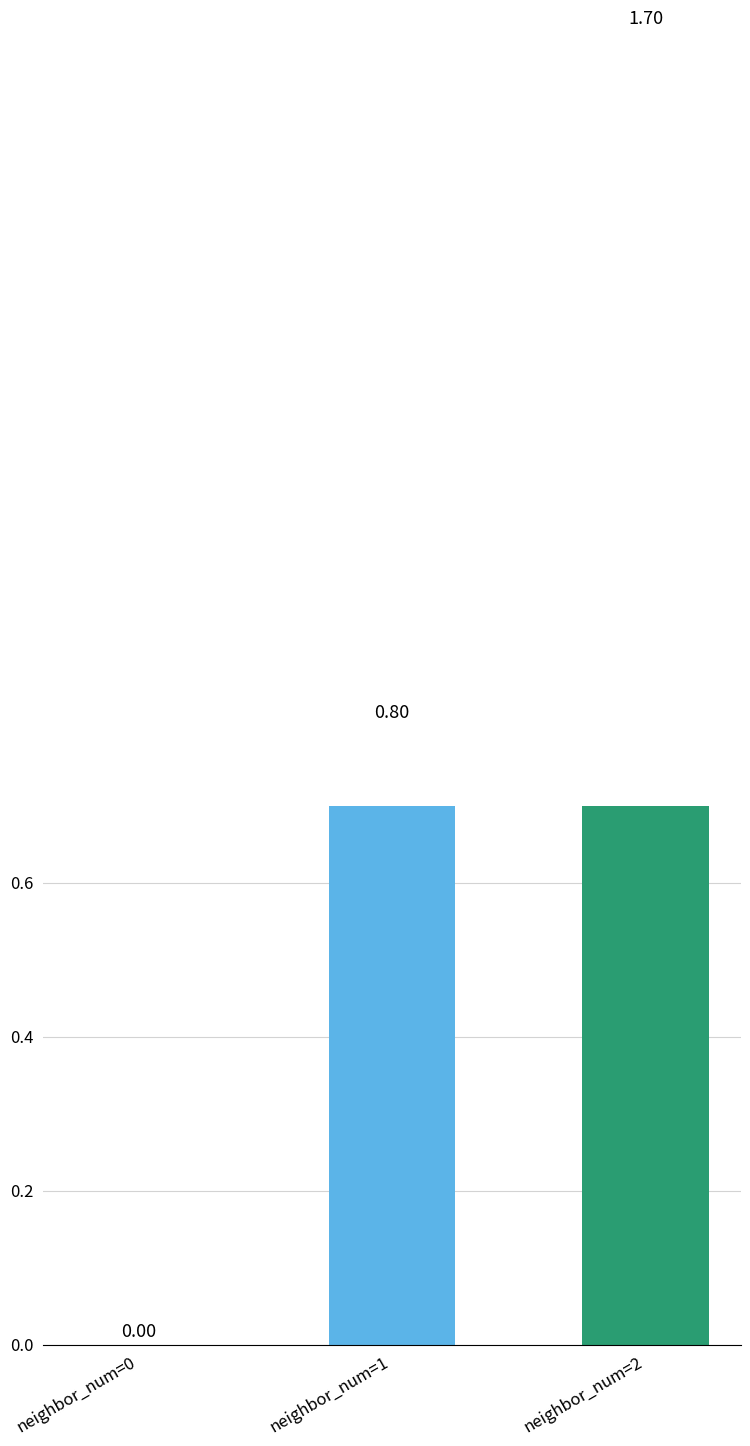

How many values are between 0 and 1?

2